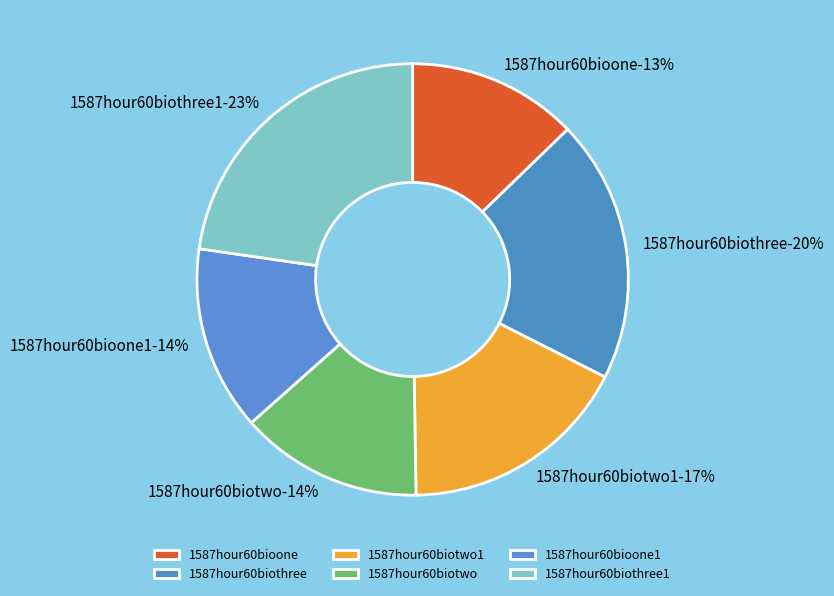

Is 1587hour60bioone1 the majority of the pie?

No